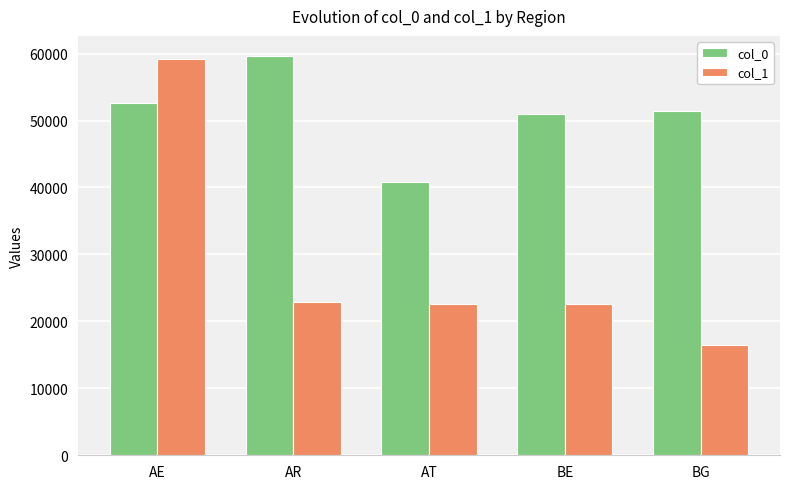

What is the sum of all col_1 values?

143707